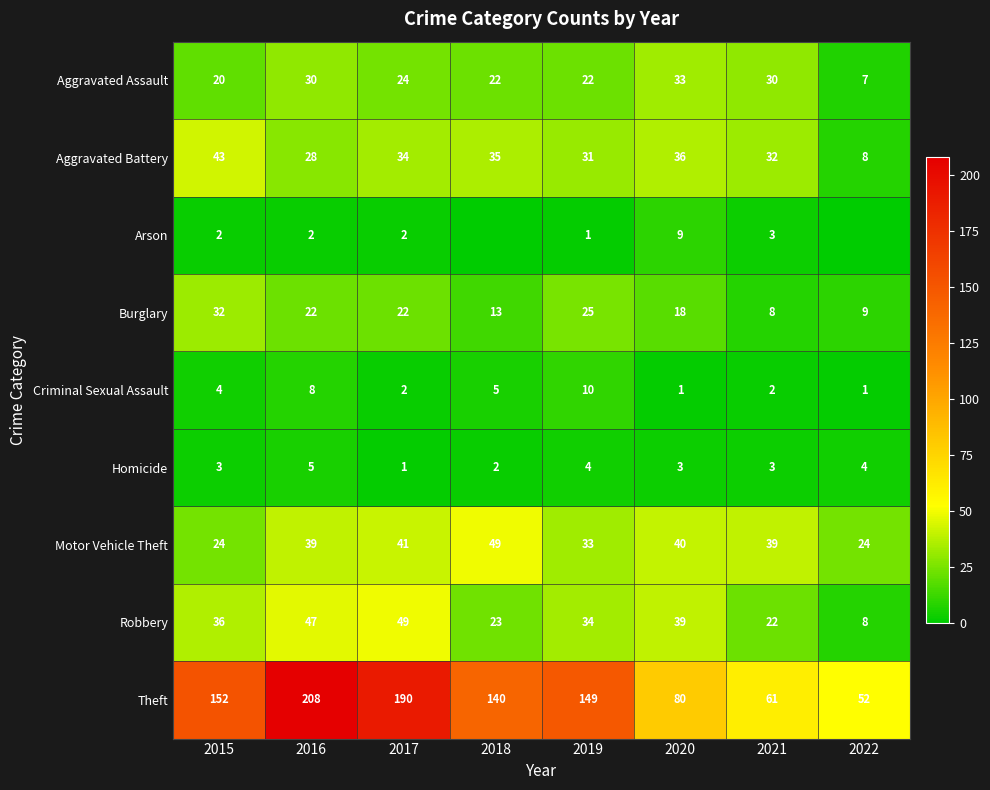

Is it true that Homicide equals 3 at 2018?

False